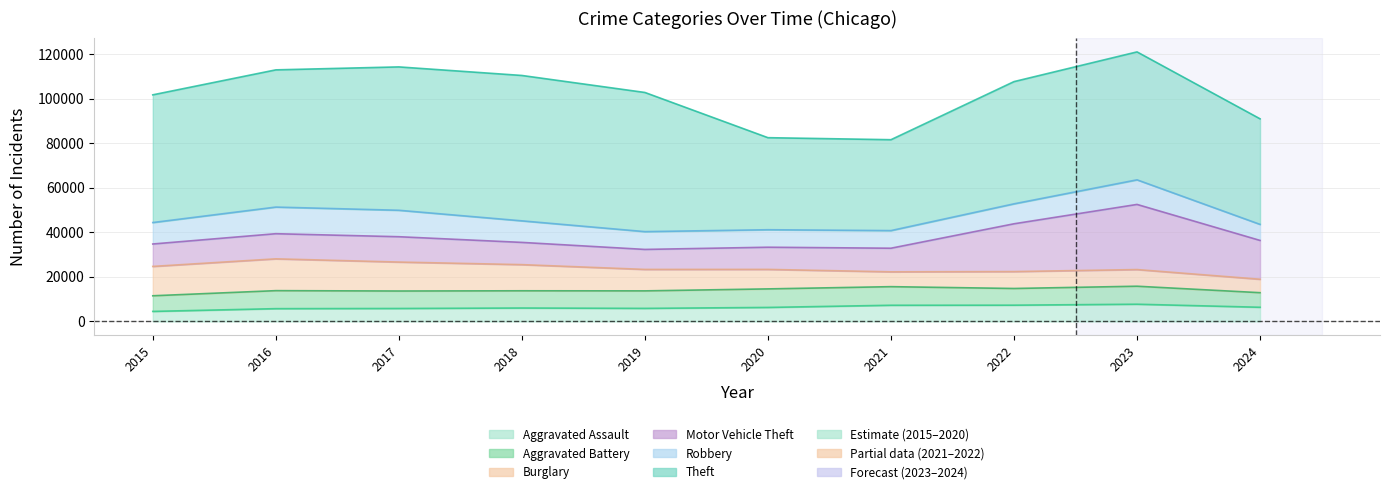

What is the value of the Theft point at the 5th from the left?

62495